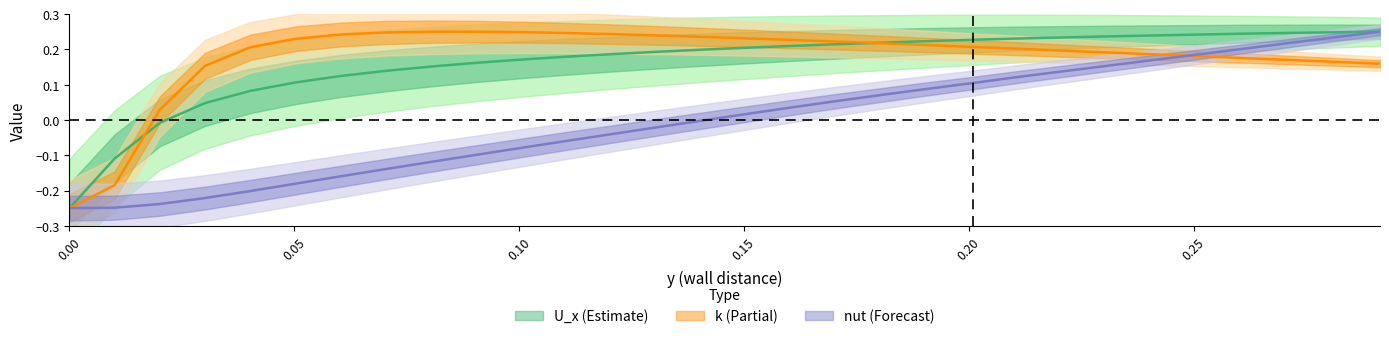

In k, how many points are higher than both neighbors (excluding endpoints)?

1